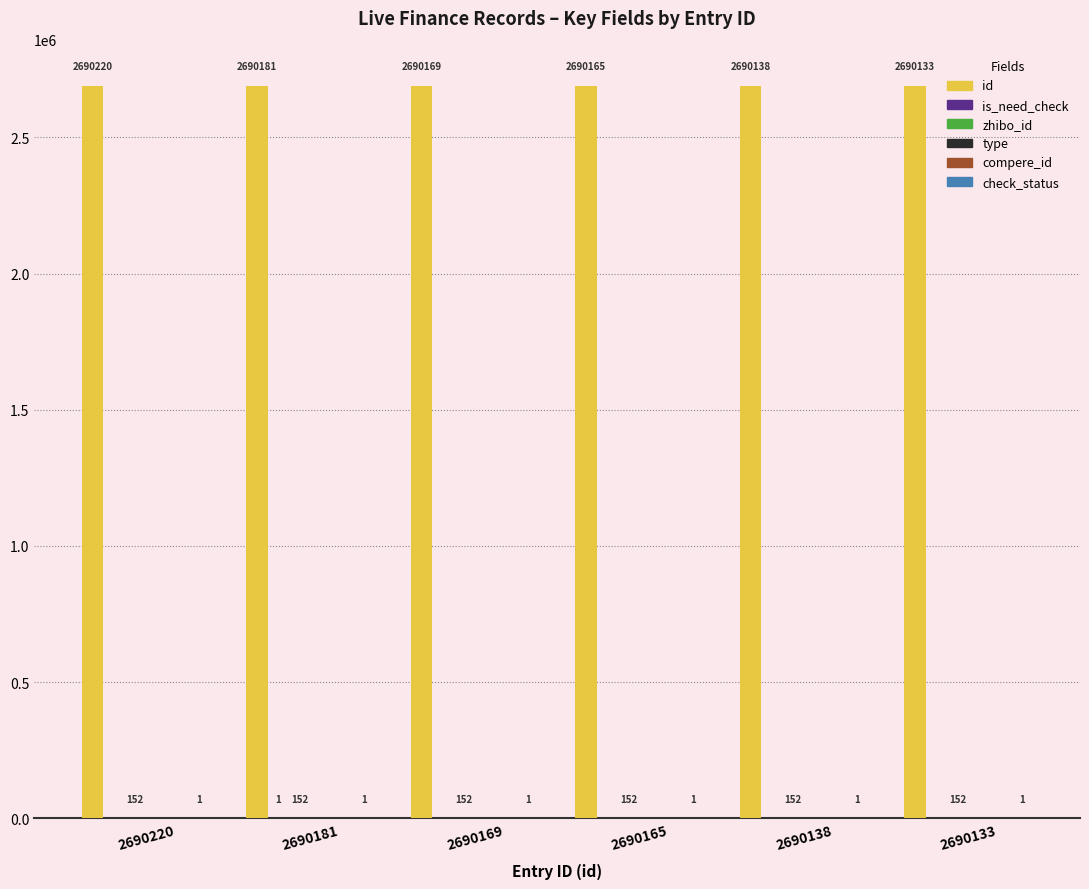

Reading right to left, list all the values displayed in this chart.

id: 2690133=2690133	2690138=2690138	2690165=2690165	2690169=2690169	2690181=2690181	2690220=2690220
is_need_check: 2690133=0	2690138=0	2690165=0	2690169=0	2690181=1	2690220=0
zhibo_id: 2690133=152	2690138=152	2690165=152	2690169=152	2690181=152	2690220=152
type: 2690133=0	2690138=0	2690165=0	2690169=0	2690181=0	2690220=0
compere_id: 2690133=0	2690138=0	2690165=0	2690169=0	2690181=0	2690220=0
check_status: 2690133=1	2690138=1	2690165=1	2690169=1	2690181=1	2690220=1